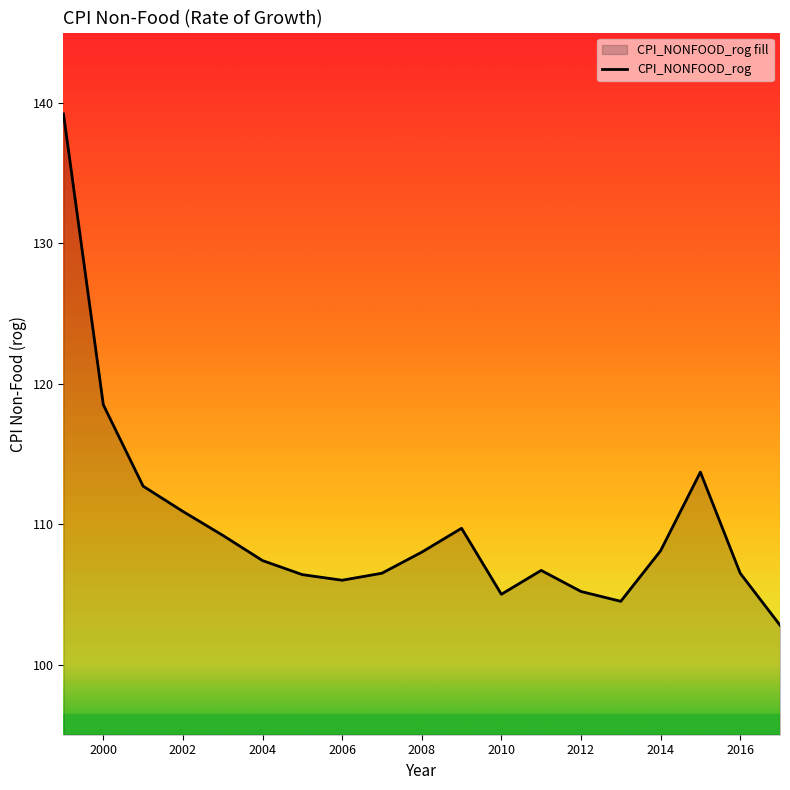

Where is the data nearest to the value 121?

2000